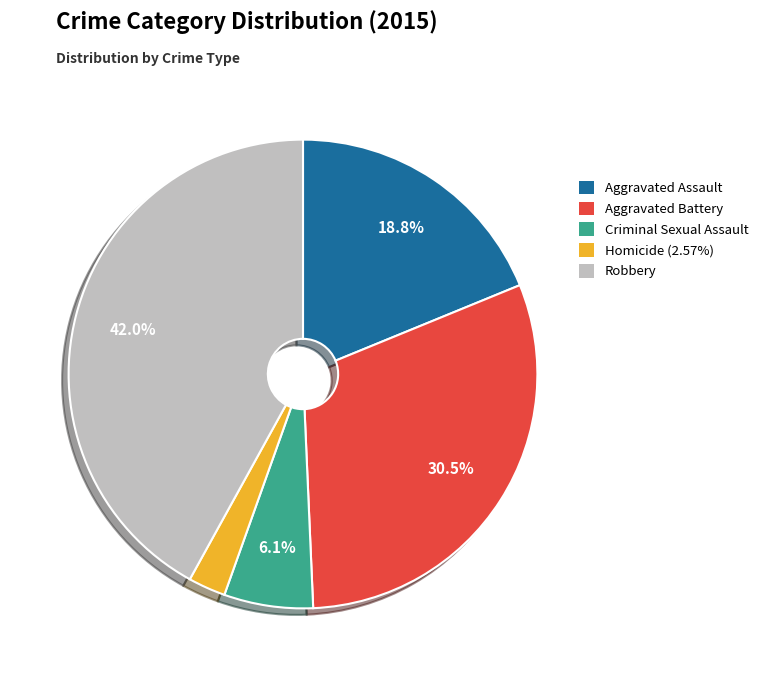

To the nearest percent, what portion does Robbery represent?

42%